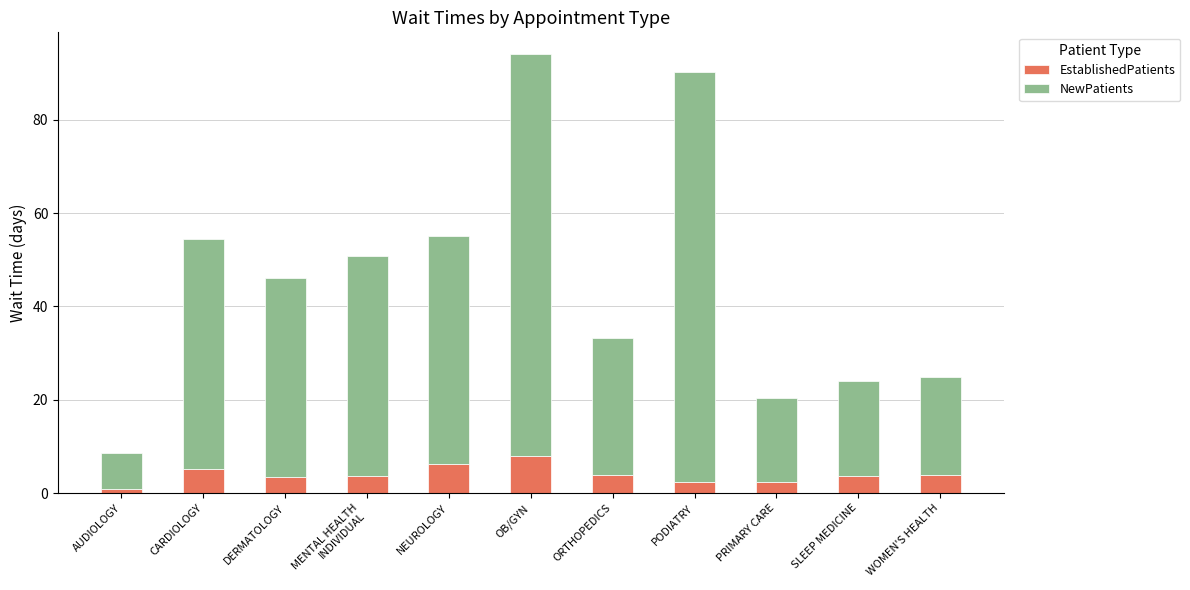

What is the total value across all series at PODIATRY?

90.1